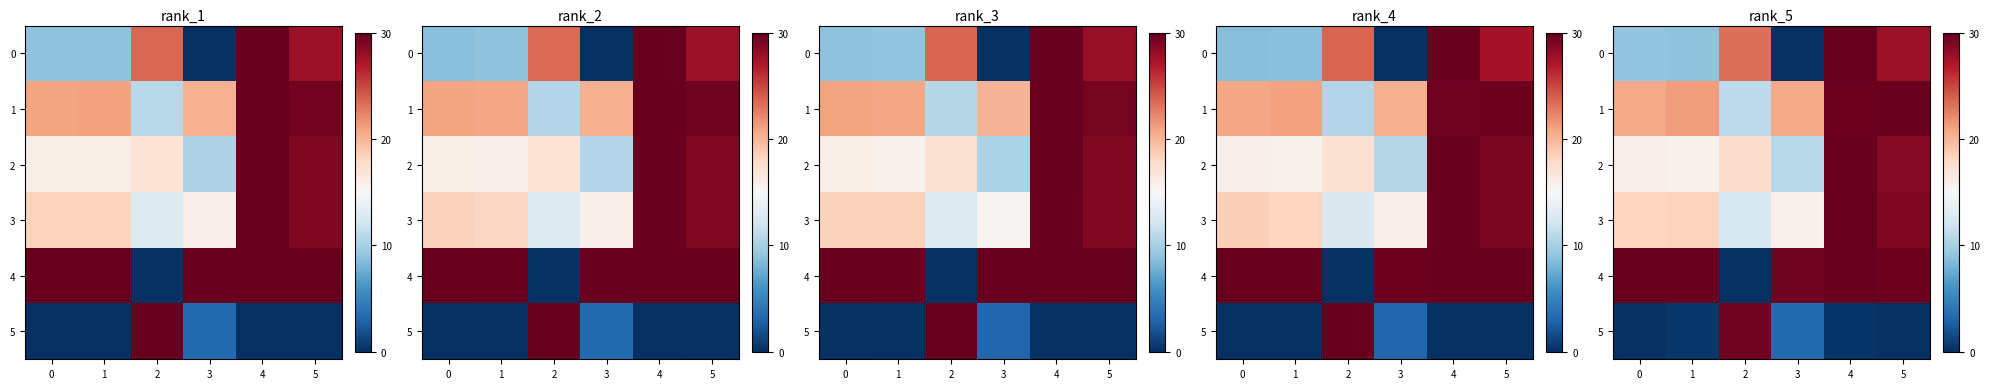

Is it true that row_5 equals 3.3 at 3?

True